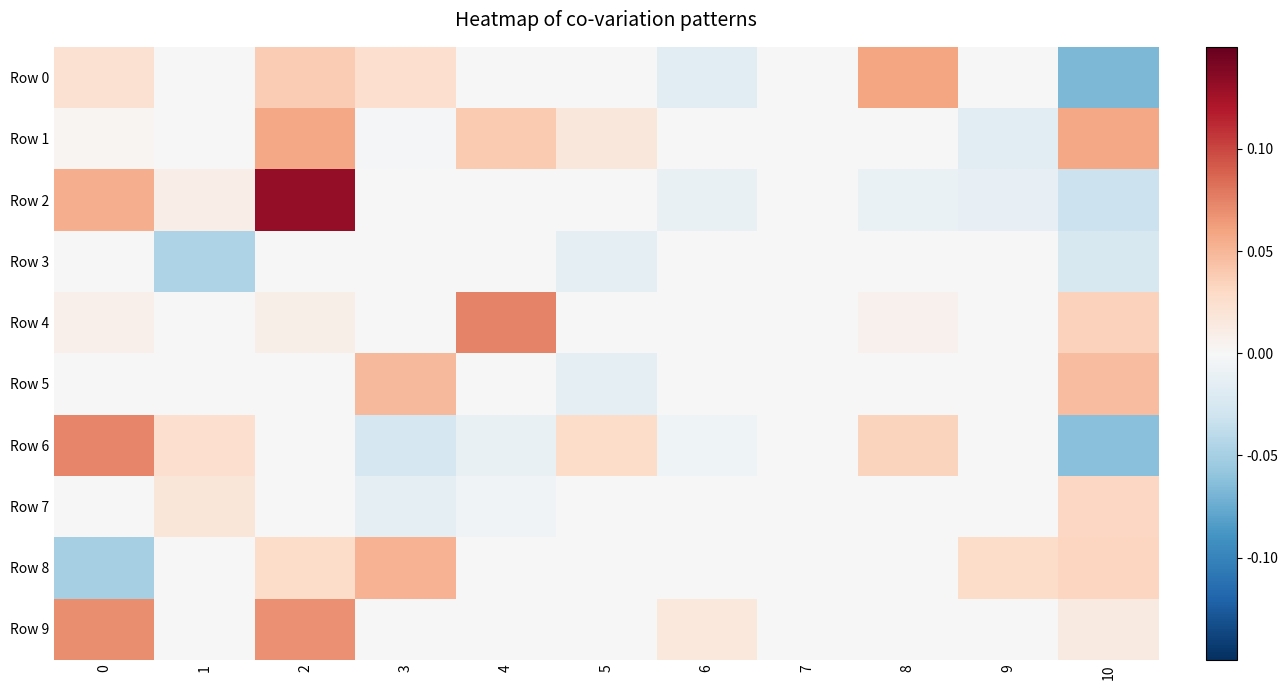

Reading right to left, what are all the values shown in this chart?

Row 0: 10=-0.1	9=0.0	8=0.1	7=0.0	6=-0.0	5=0.0	4=0.0	3=0.0	2=0.0	1=0.0	0=0.0
Row 1: 10=0.1	9=-0.0	8=0.0	7=0.0	6=0.0	5=0.0	4=0.0	3=-0.0	2=0.1	1=0.0	0=0.0
Row 2: 10=-0.0	9=-0.0	8=-0.0	7=0.0	6=-0.0	5=0.0	4=0.0	3=0.0	2=0.1	1=0.0	0=0.1
Row 3: 10=-0.0	9=0.0	8=0.0	7=0.0	6=-0.0	5=-0.0	4=0.0	3=0.0	2=0.0	1=-0.0	0=0.0
Row 4: 10=0.0	9=0.0	8=0.0	7=0.0	6=0.0	5=0.0	4=0.1	3=0.0	2=0.0	1=0.0	0=0.0
Row 5: 10=0.0	9=0.0	8=0.0	7=0.0	6=0.0	5=-0.0	4=0.0	3=0.0	2=0.0	1=0.0	0=0.0
Row 6: 10=-0.1	9=0.0	8=0.0	7=0.0	6=-0.0	5=0.0	4=-0.0	3=-0.0	2=0.0	1=0.0	0=0.1
Row 7: 10=0.0	9=0.0	8=0.0	7=0.0	6=0.0	5=0.0	4=-0.0	3=-0.0	2=0.0	1=0.0	0=0.0
Row 8: 10=0.0	9=0.0	8=0.0	7=0.0	6=0.0	5=0.0	4=0.0	3=0.1	2=0.0	1=0.0	0=-0.0
Row 9: 10=0.0	9=0.0	8=0.0	7=0.0	6=0.0	5=0.0	4=0.0	3=0.0	2=0.1	1=0.0	0=0.1